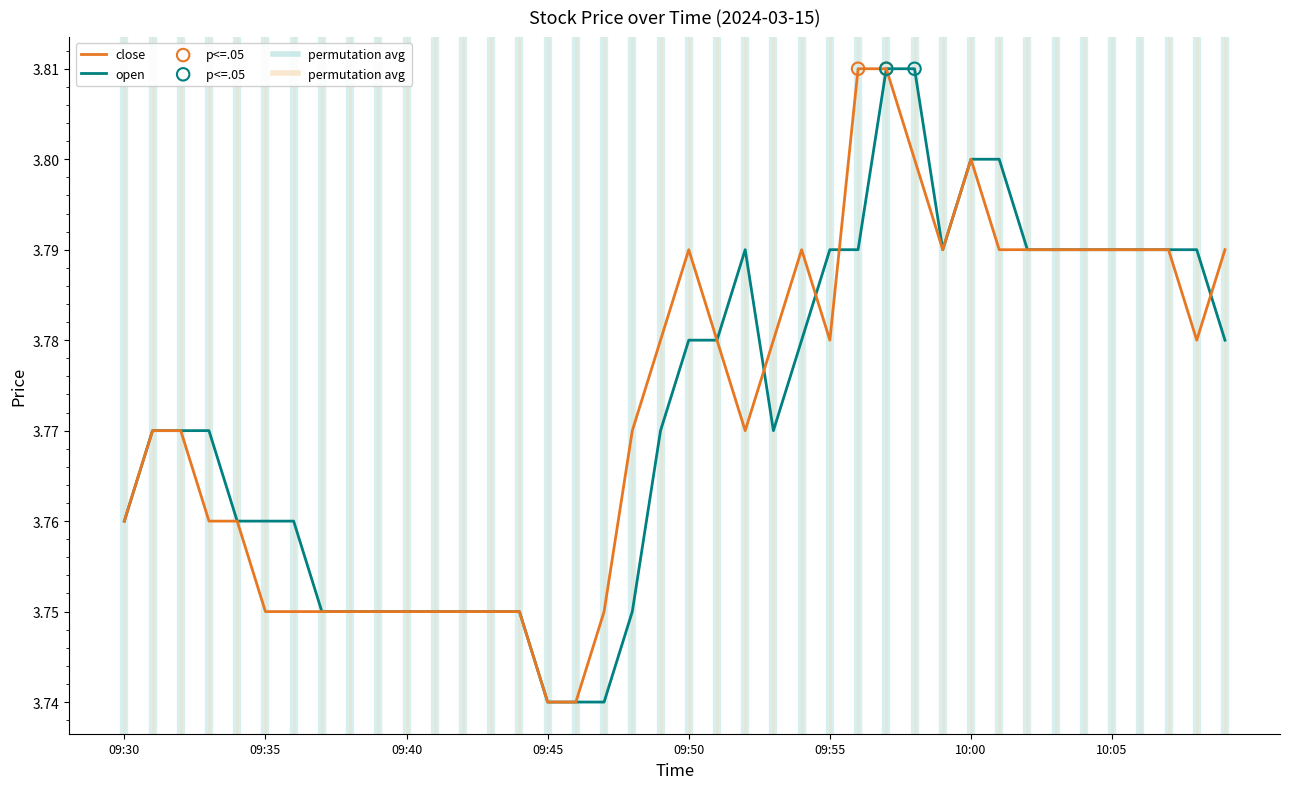

How many lines are shown in the chart?

2